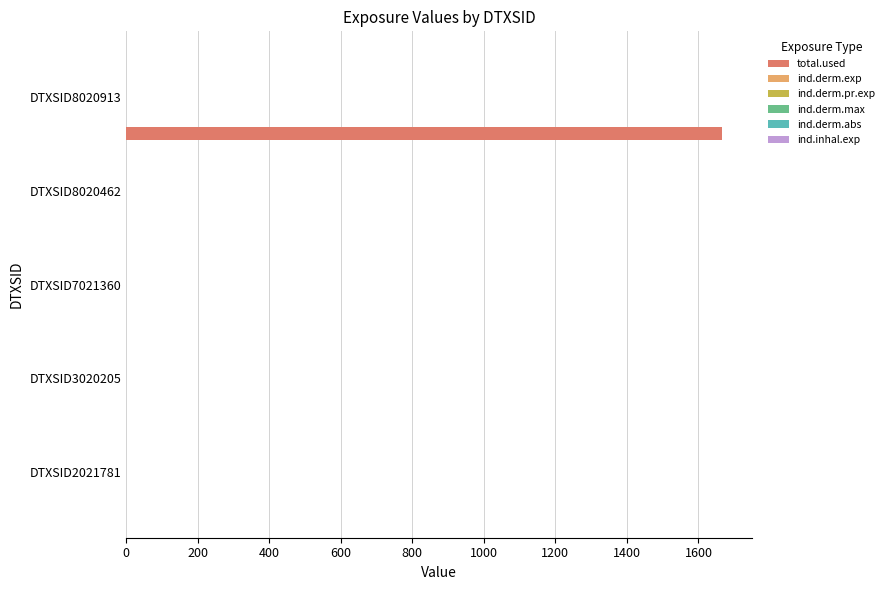

Which series has the largest total across all categories?

total.used